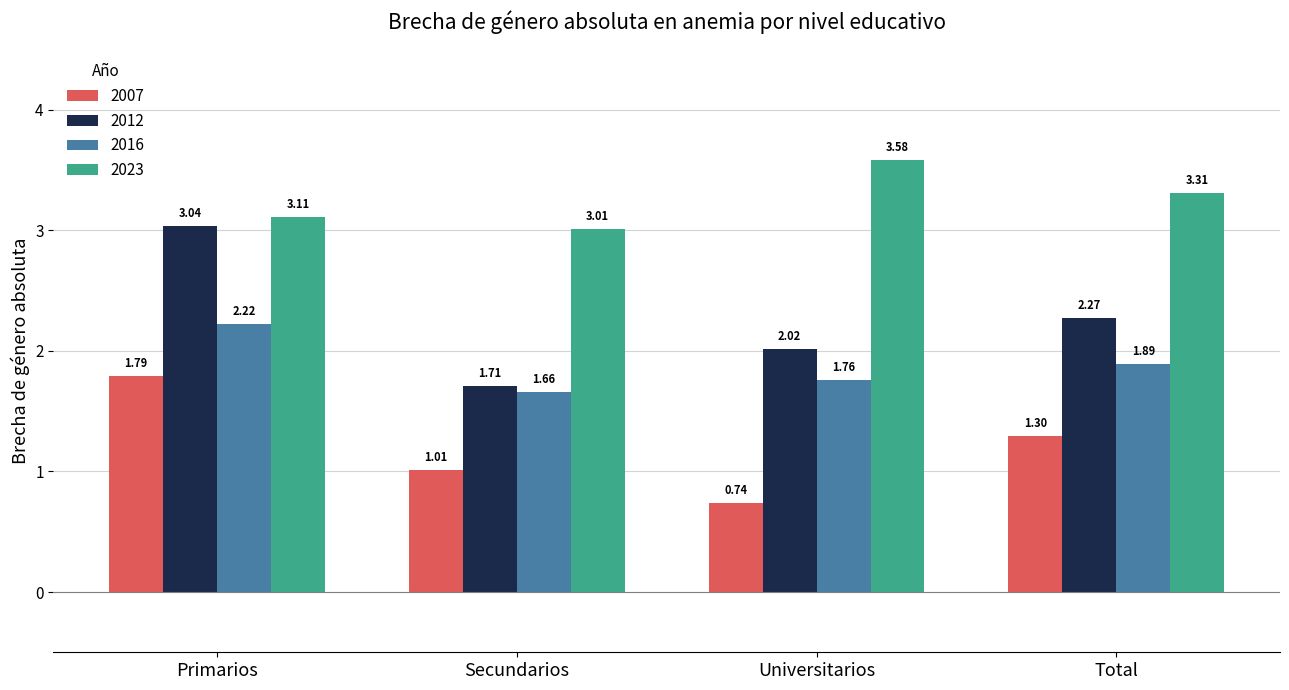

Where does the 2012 series first go above 2?

Primarios